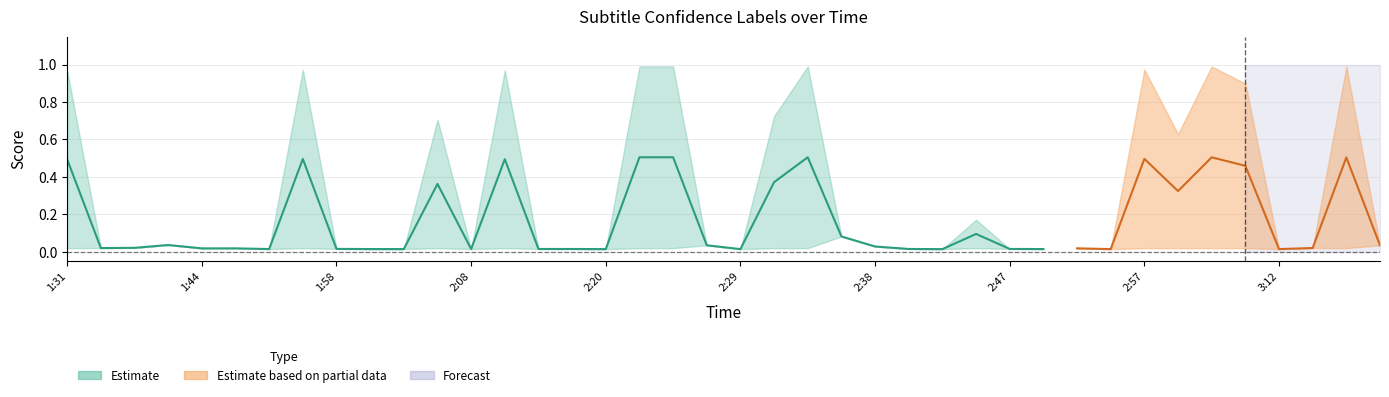

What is the spread (max minus min) of values at 3:04?

1.0